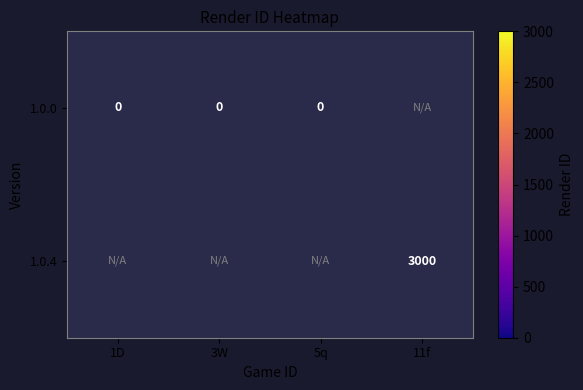

Is it true that 1.0.4 equals 3000 at 11f?

True